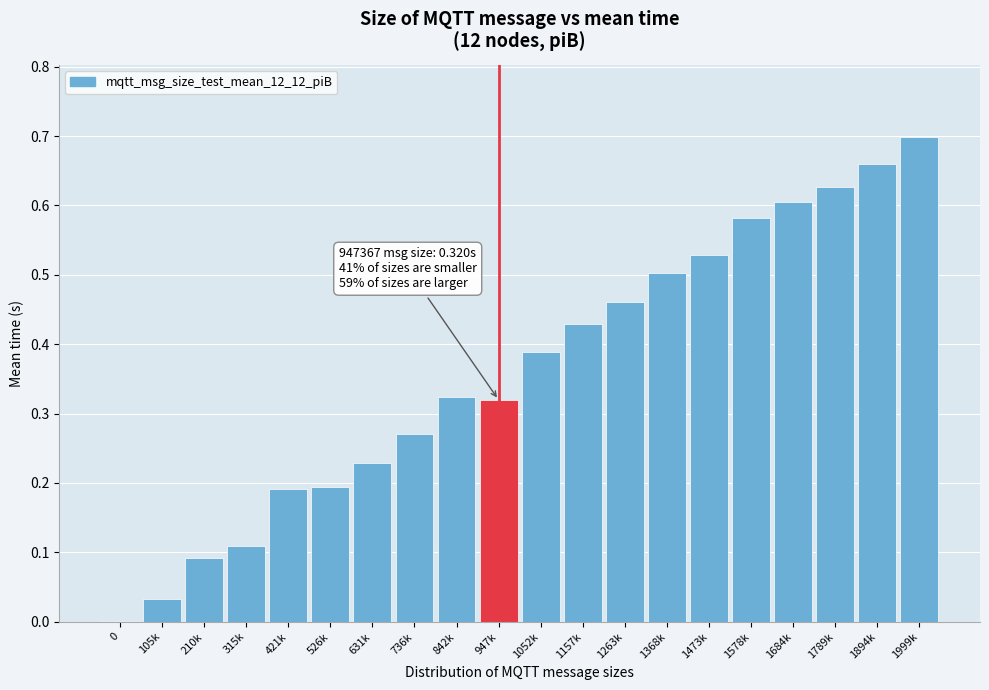

Which label corresponds to the largest value in the chart?

1999k